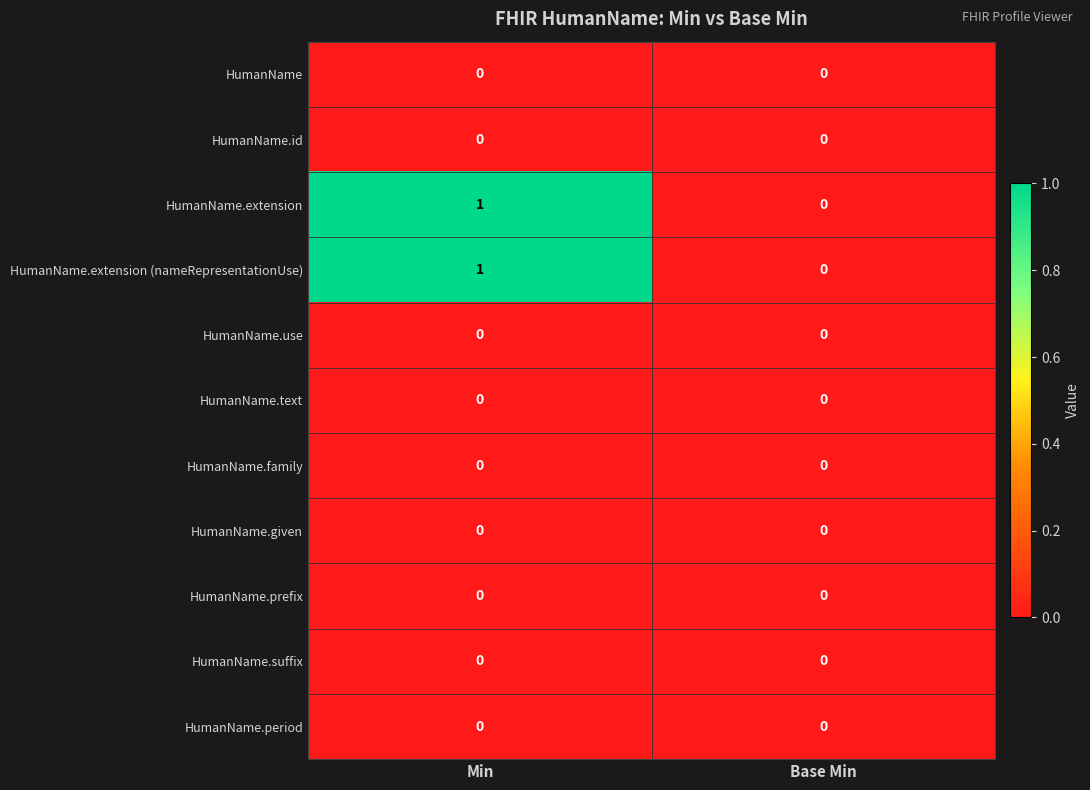

The value of HumanName.prefix at Base Min is 0. True or false?

True